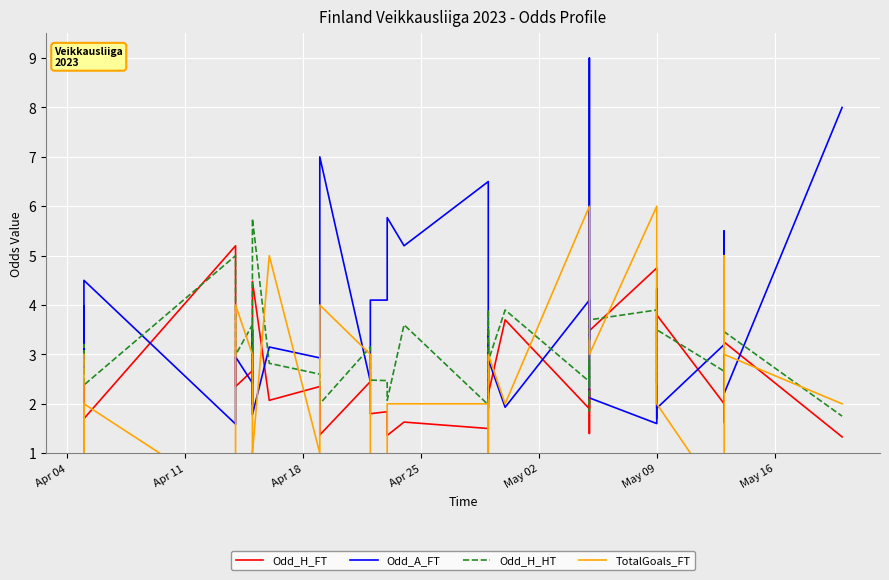

Rank the series by their maximum value, from lowest to highest.

Odd_H_FT, Odd_H_HT, TotalGoals_FT, Odd_A_FT